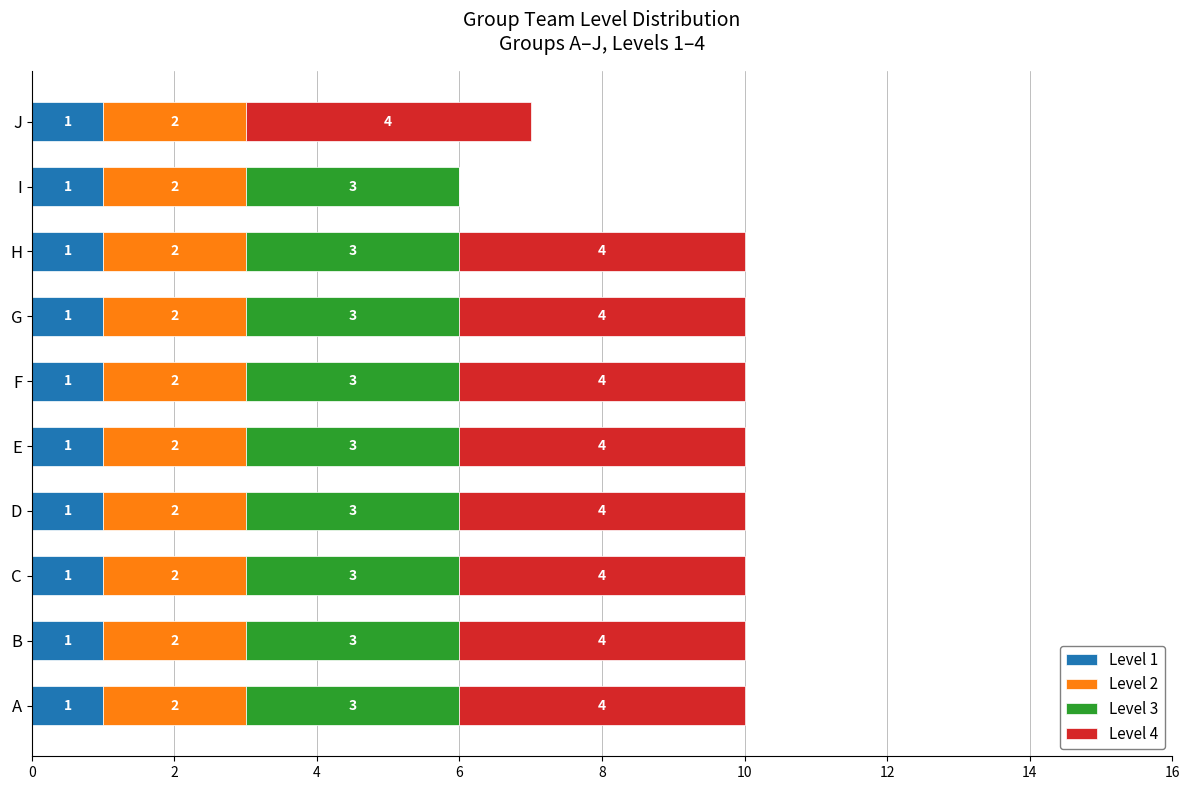

What is the total value across all series at H?

10